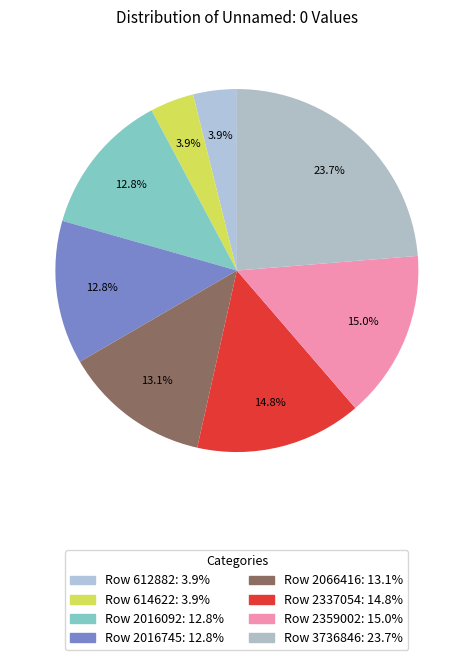

How many slices are in this pie chart?

8